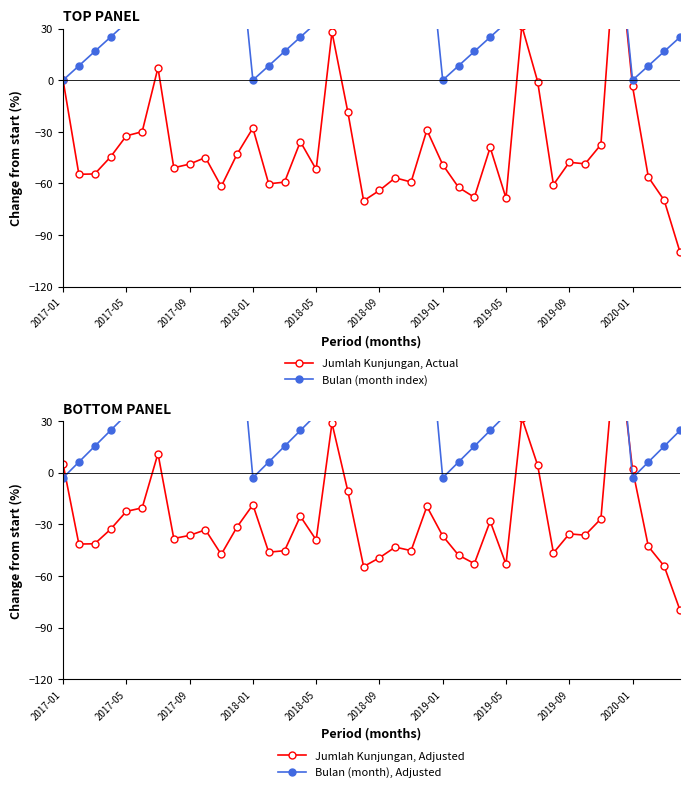

How many values in Bulan (month index) are above zero?

36